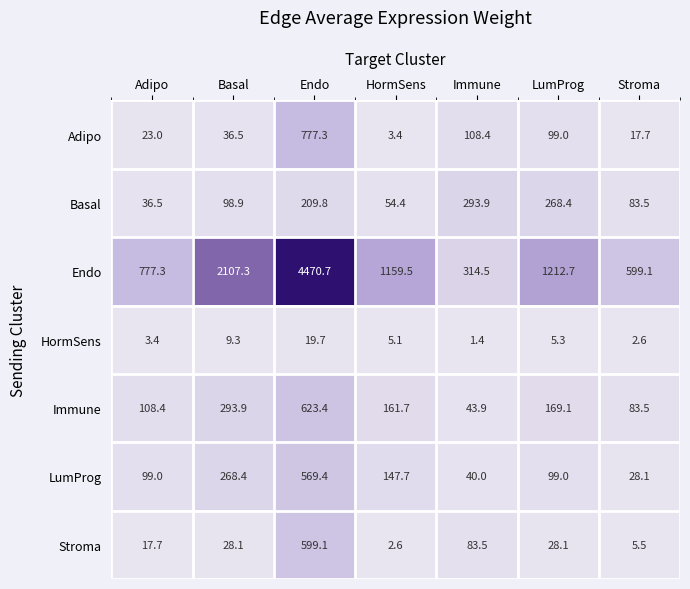

Which series has the widest spread of values?

Endo